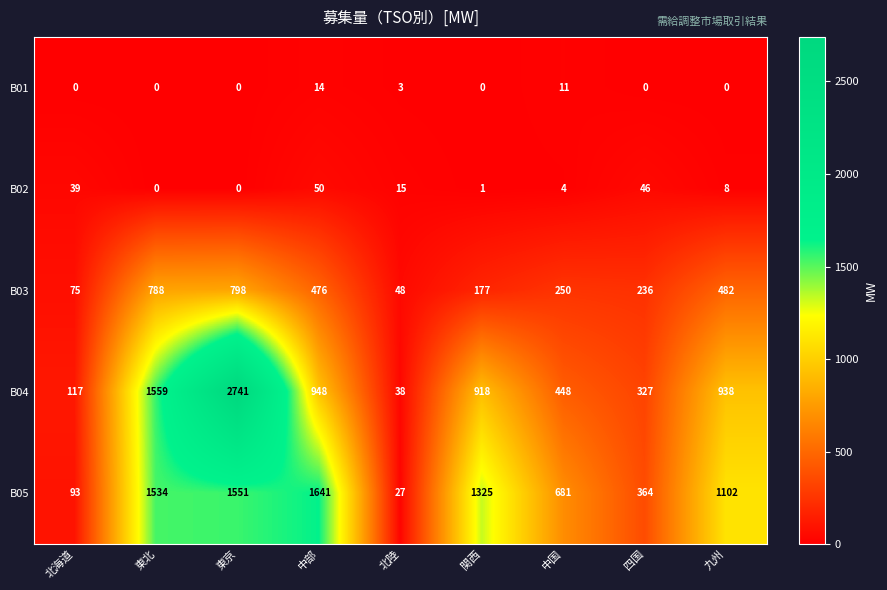

The B03 series shows 198 at 東京. True or false?

False